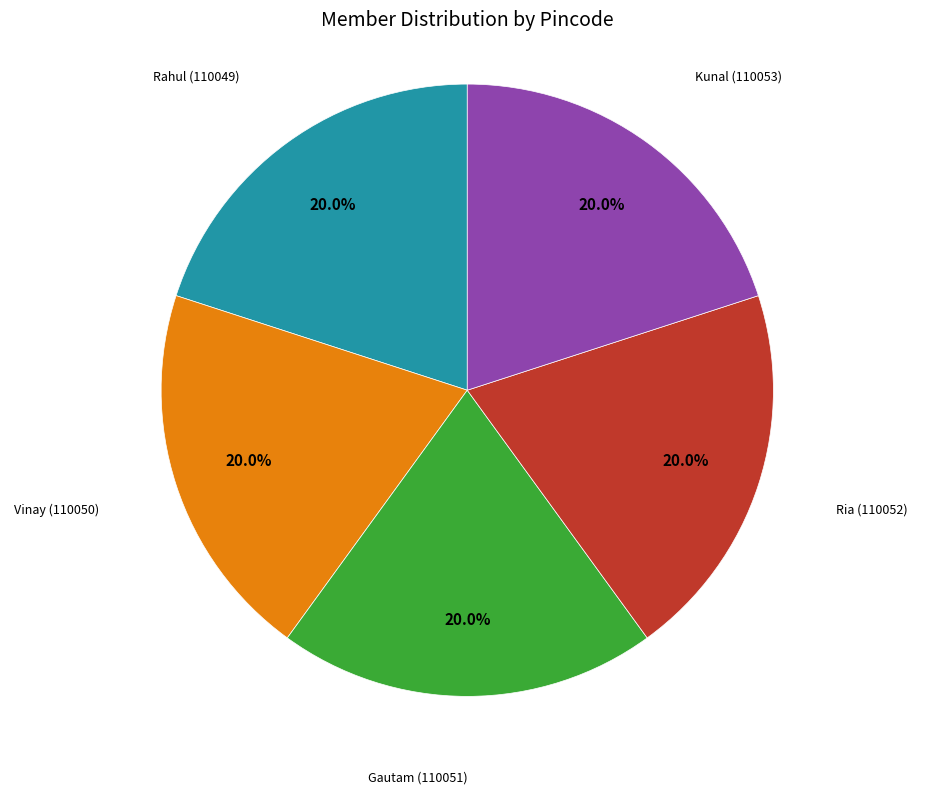

What percentage do Kunal (110053) and Gautam (110051) together represent?

40.0%